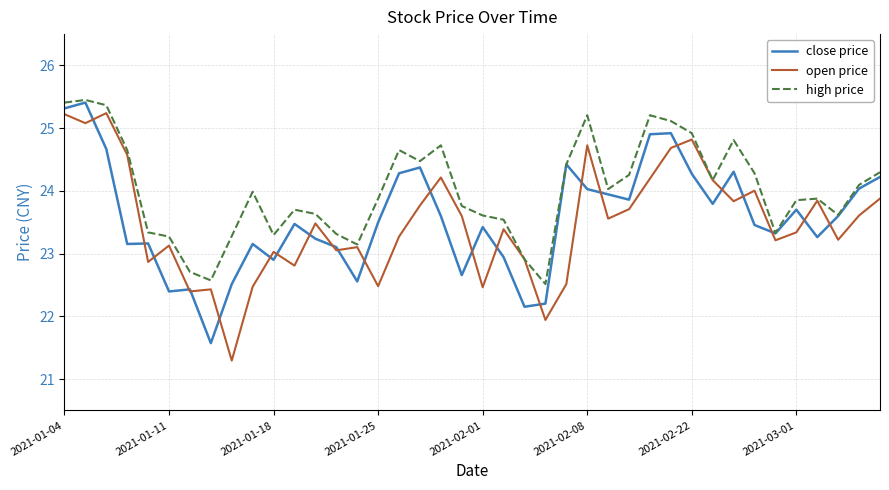

What are all the series names shown in the legend?

close price, open price, high price